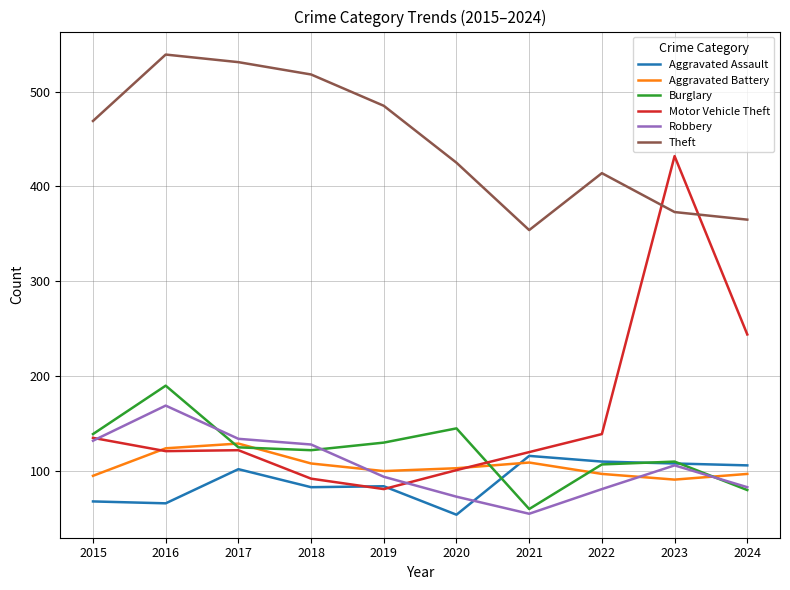

What is the maximum value shown in the chart?

539